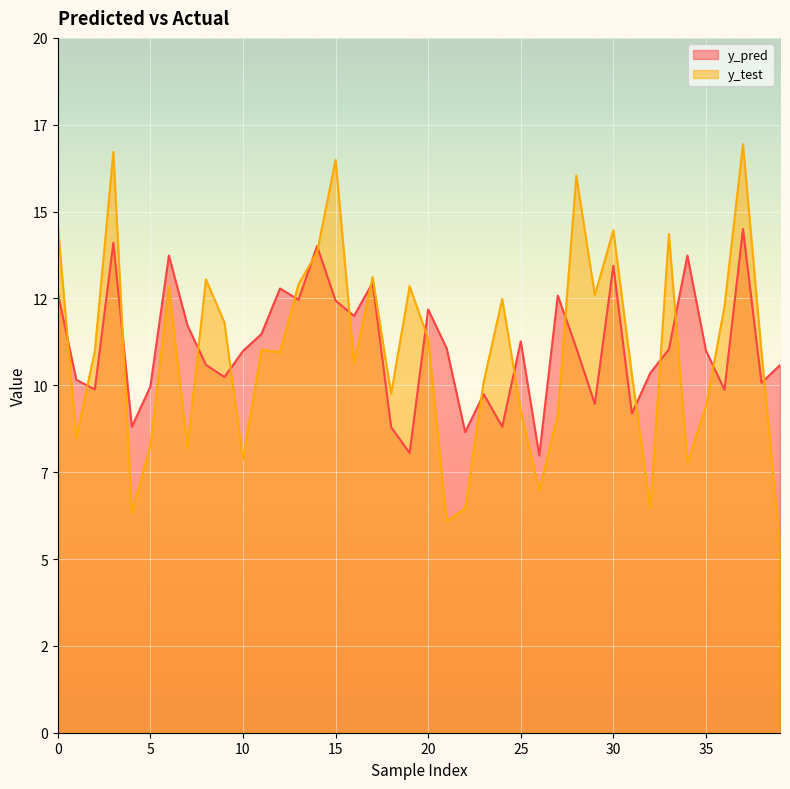

How many lines are shown in the chart?

2